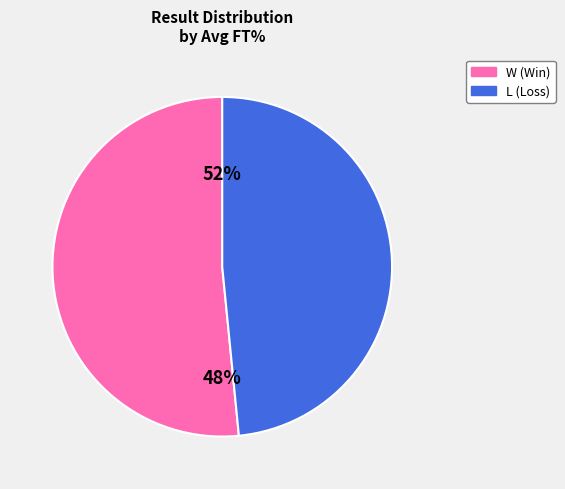

Combined, do L and W account for over 50%?

Yes